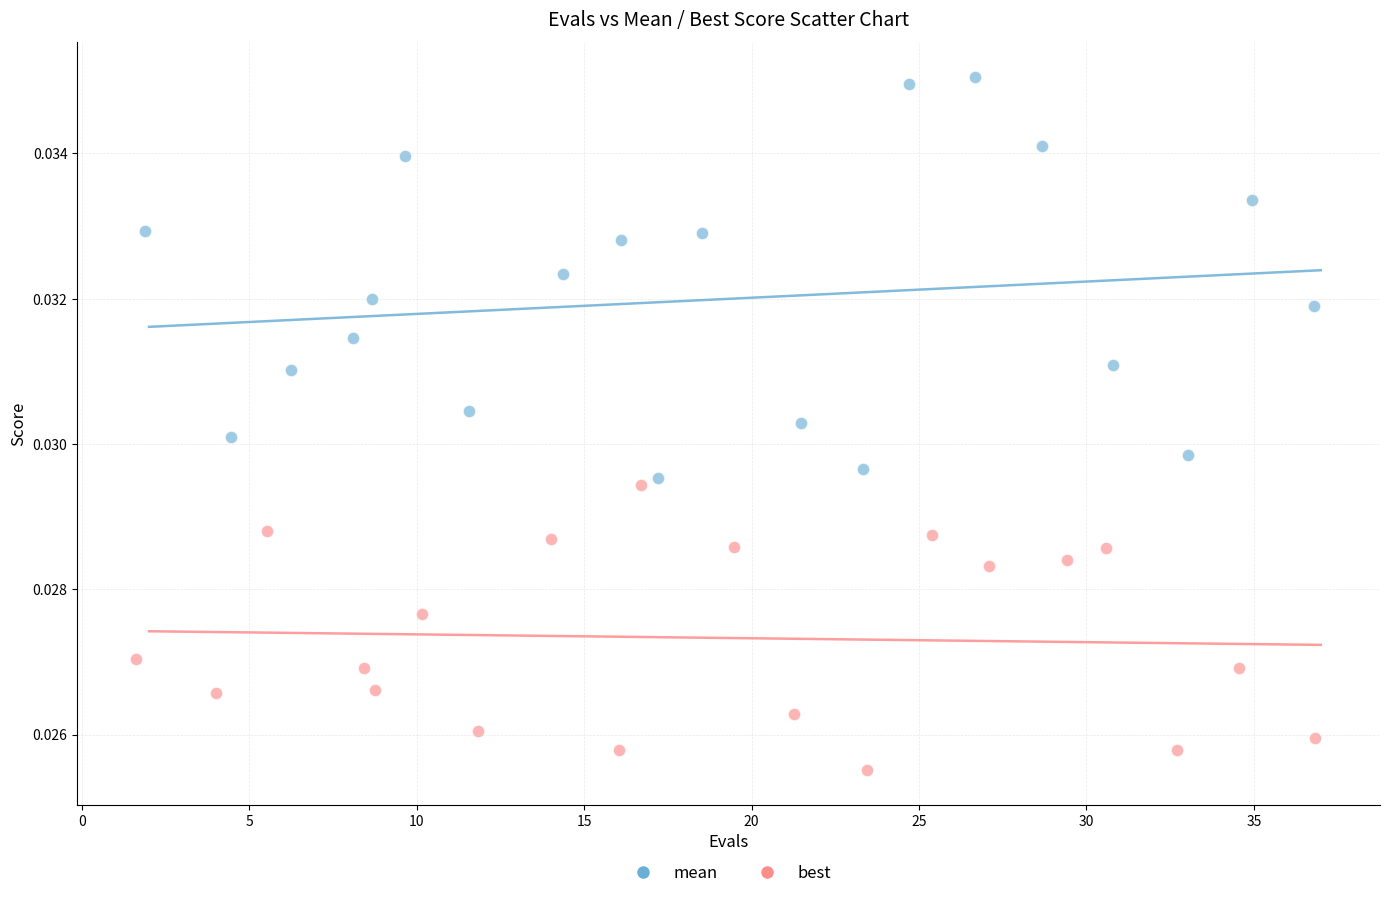

Which series reaches the maximum Y coordinate?

mean